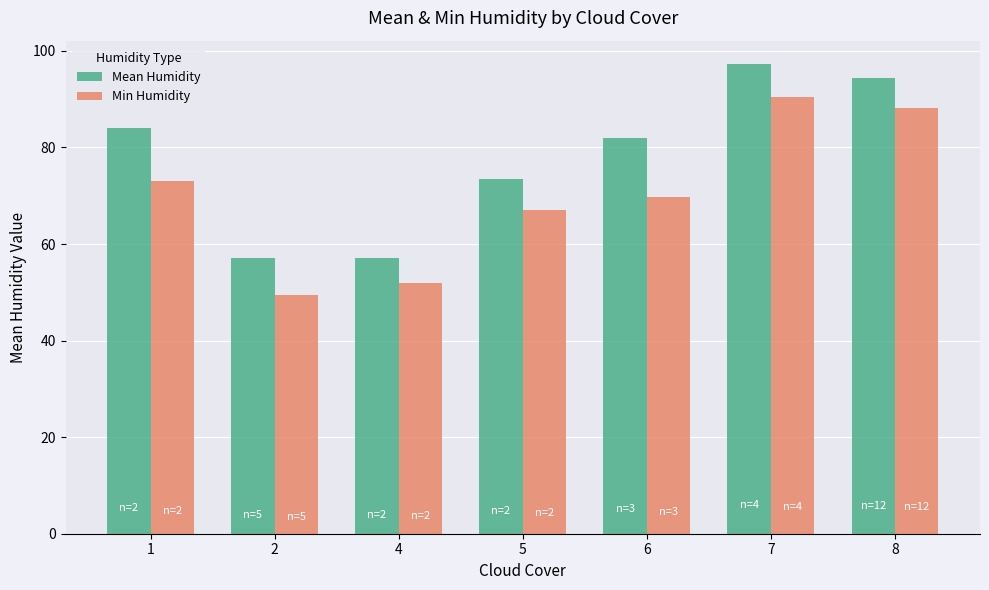

Rank the series by their maximum value, from highest to lowest.

Mean Humidity, Min Humidity